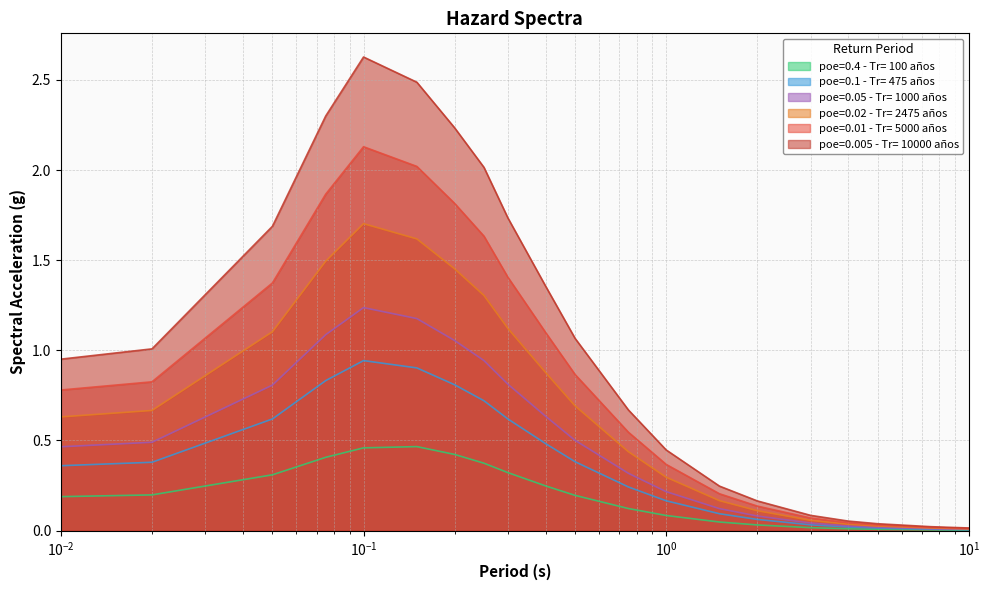

At how many categories does at least one series exceed 1?

10